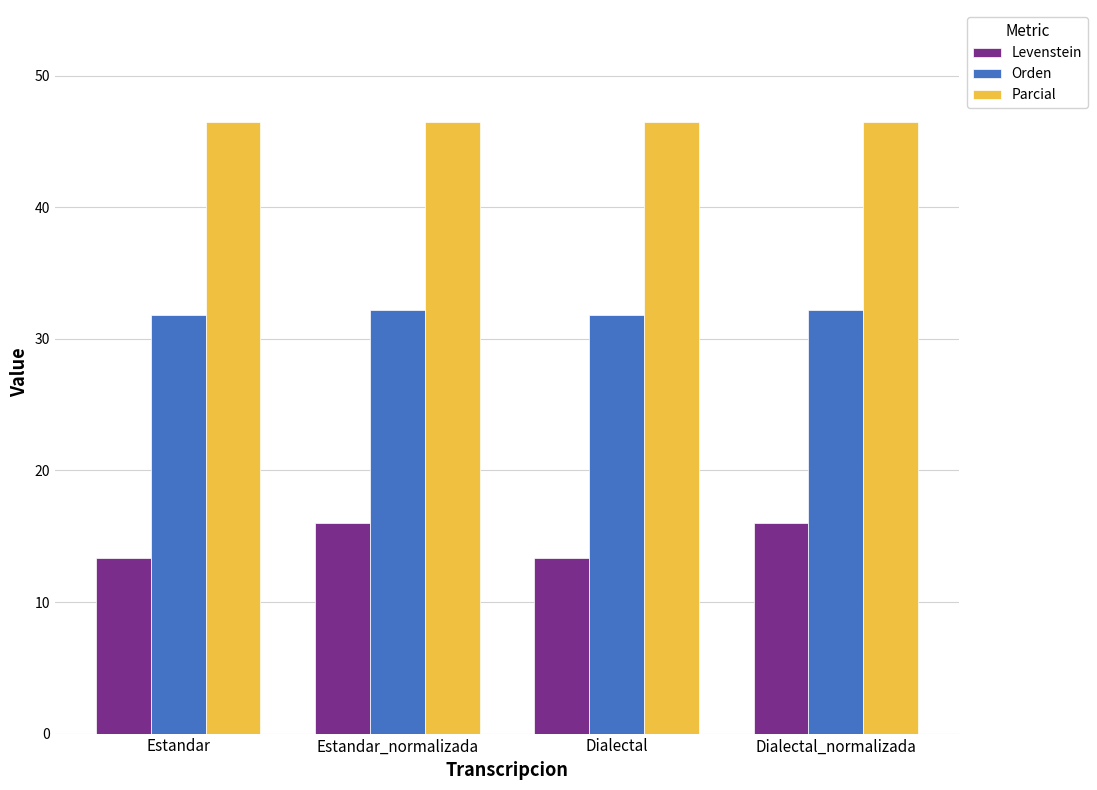

Where does the Levenstein series first go above 16?

Estandar_normalizada